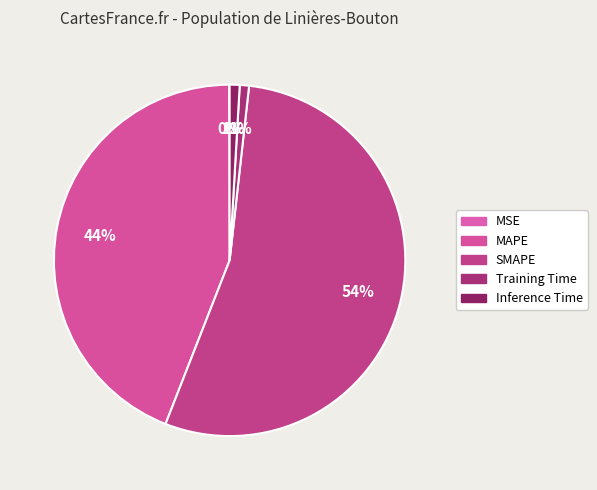

True or false: MSE accounts for 1% of the total.

False